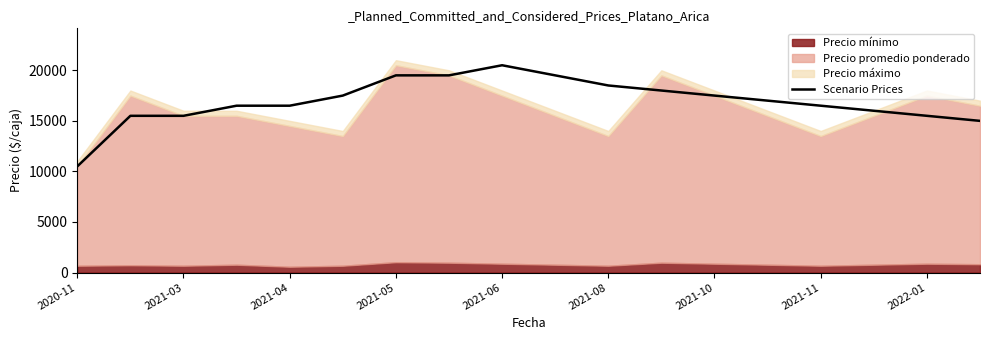

What is the value of the 18th point from the left?

15000